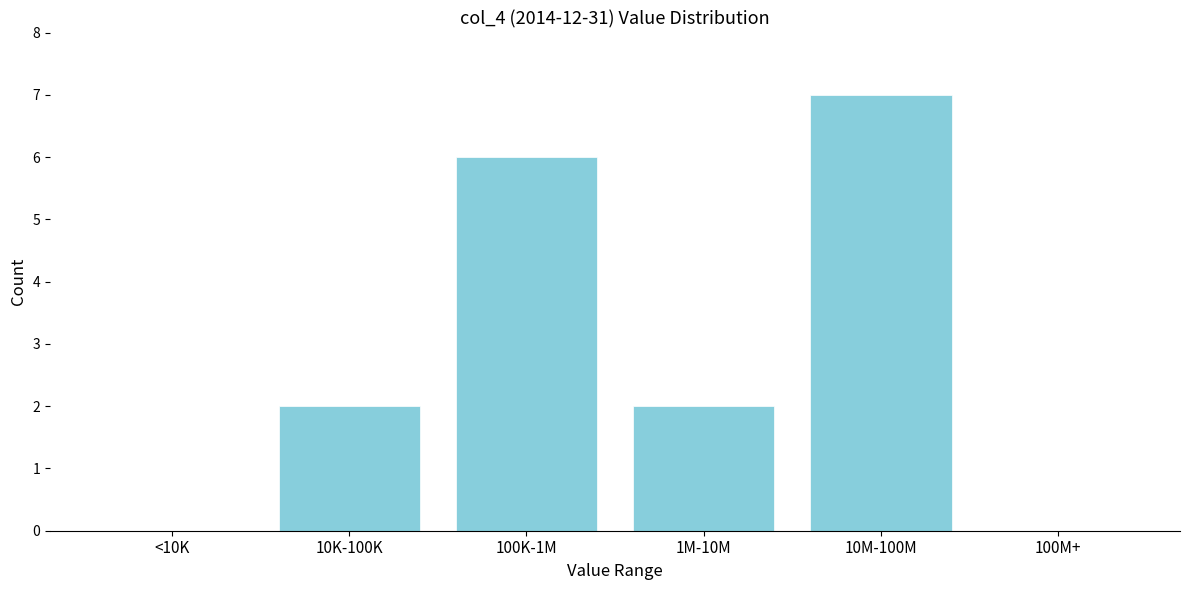

Reading left to right, what are all the values shown in this chart?

<10K=0	10K-100K=2	100K-1M=6	1M-10M=2	10M-100M=7	100M+=0